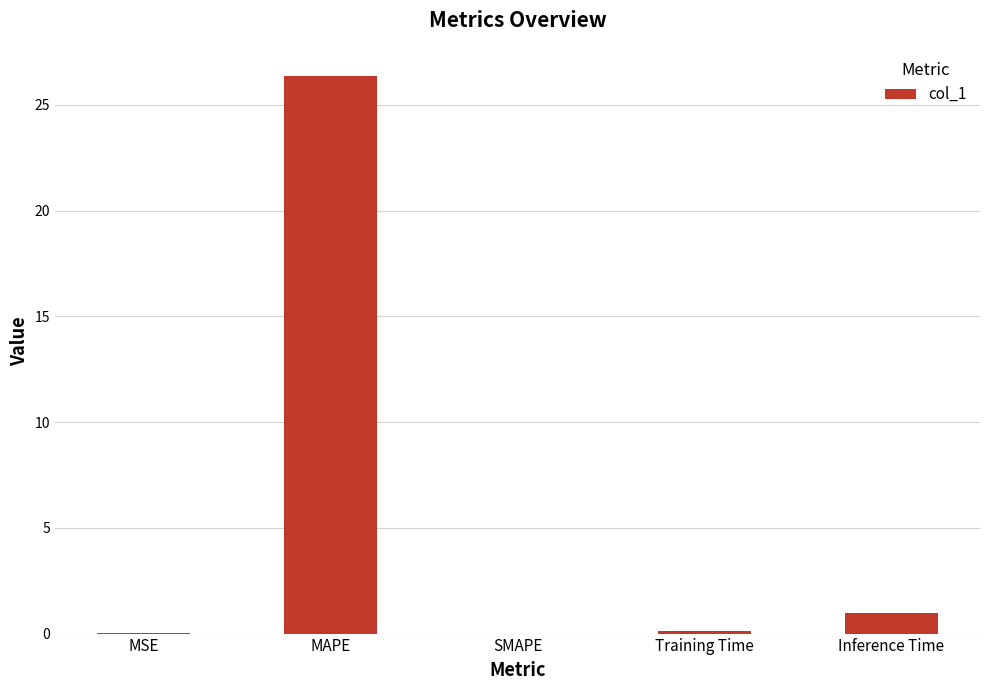

True or false: the data shows 1.0 at Inference Time.

True